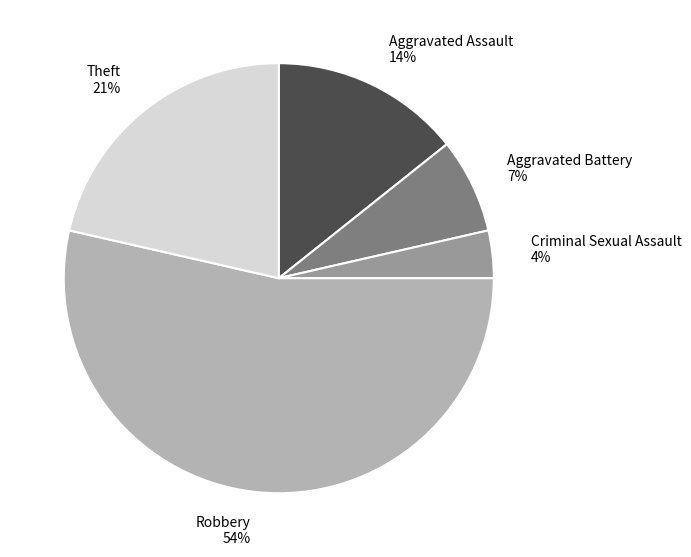

To the nearest percent, what is the average slice percentage?

20%